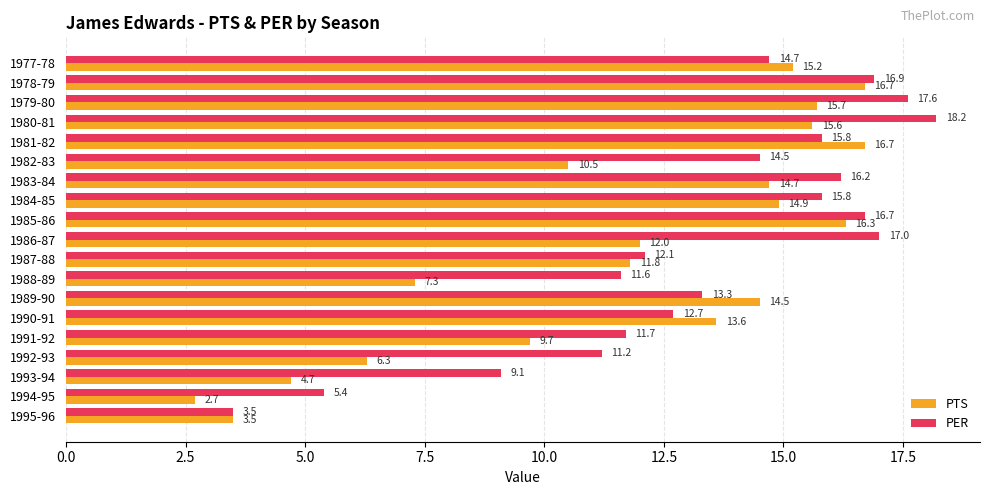

Which category has the lowest value across all series?

1994-95